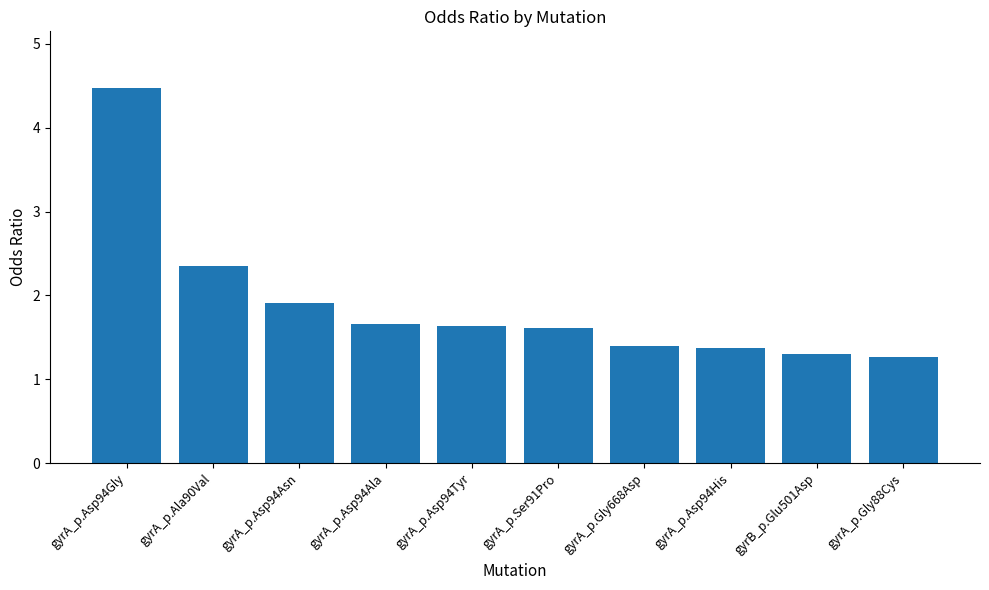

How many data points does each series have?

10